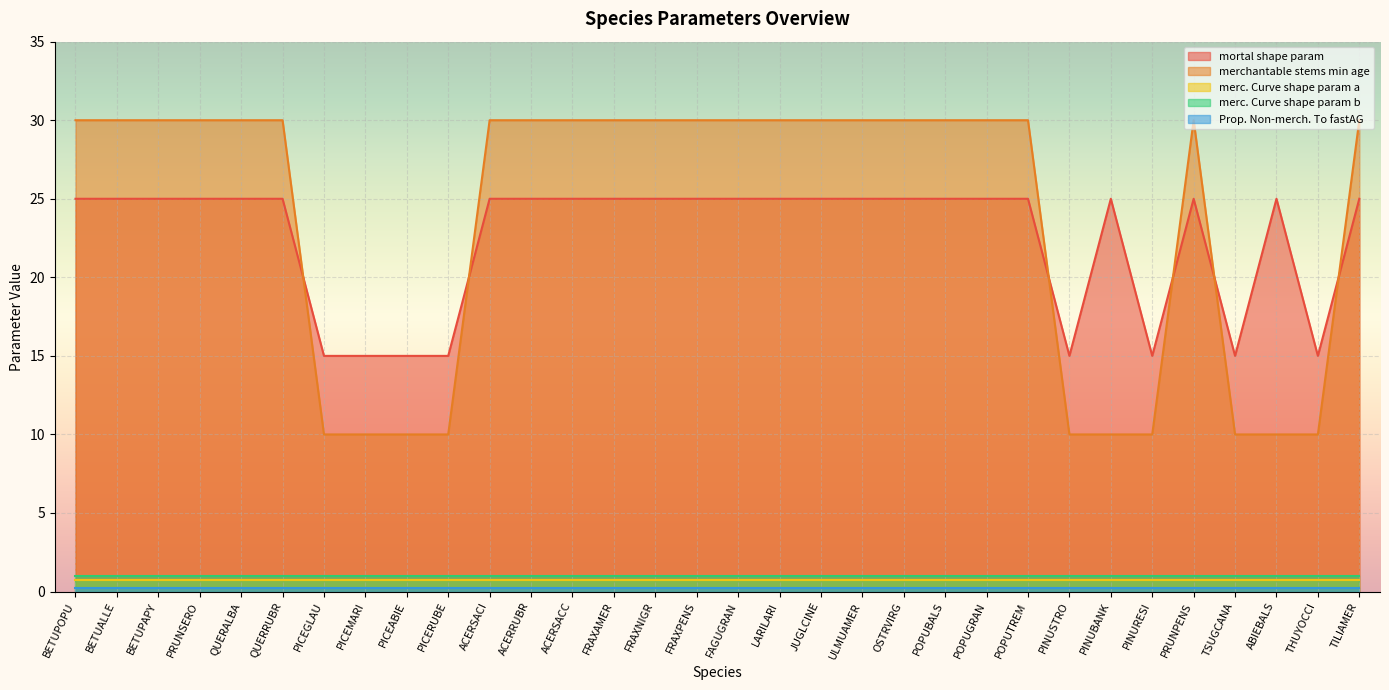

How many series are shown in this chart?

5